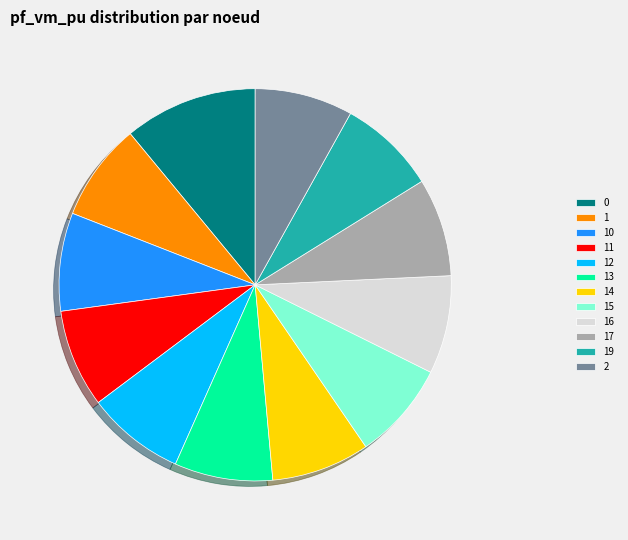

Combined, do 11 and 2 account for over 50%?

No